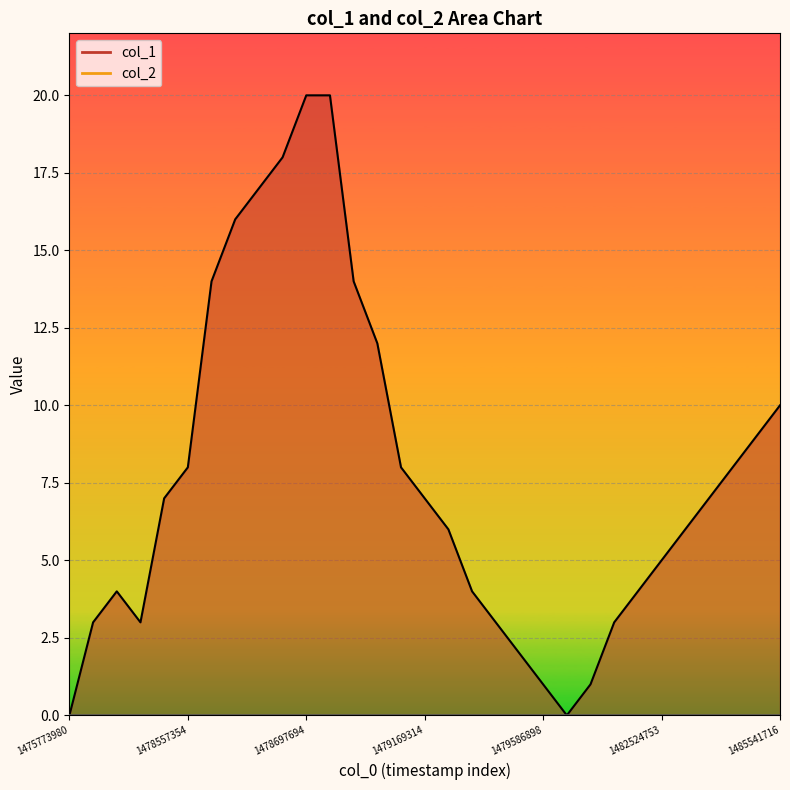

Where is the first local minimum?

1478536659